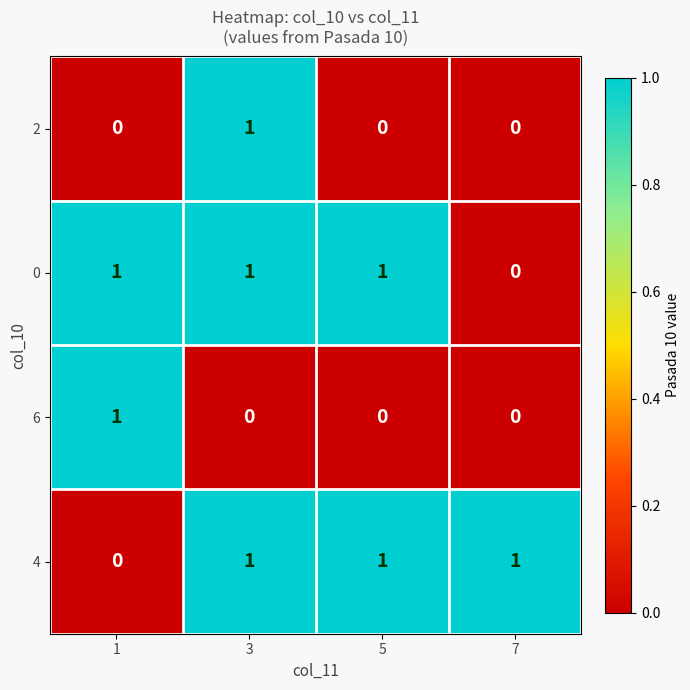

Is it true that 0 equals 1 at 7?

False